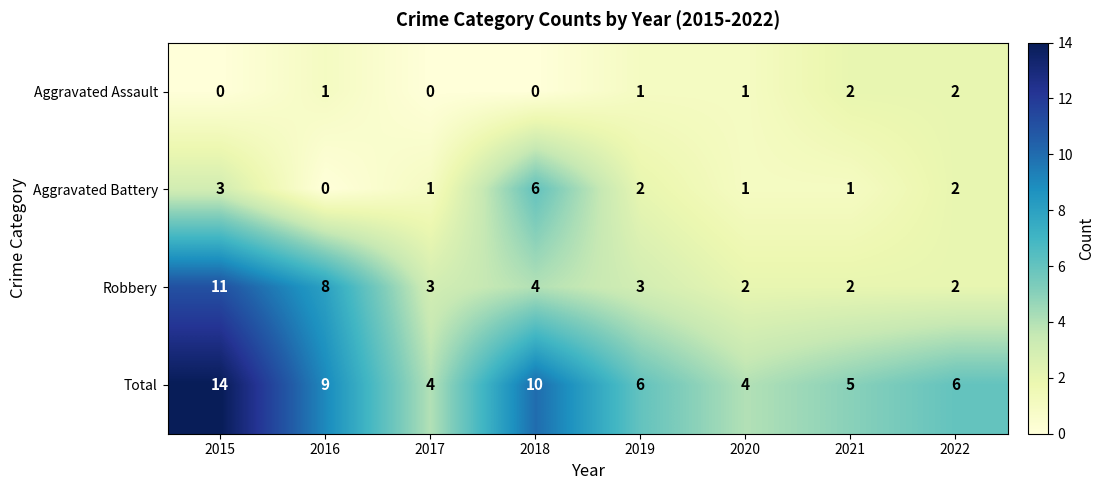

Rank the series by their maximum value, from highest to lowest.

Total, Robbery, Aggravated Battery, Aggravated Assault